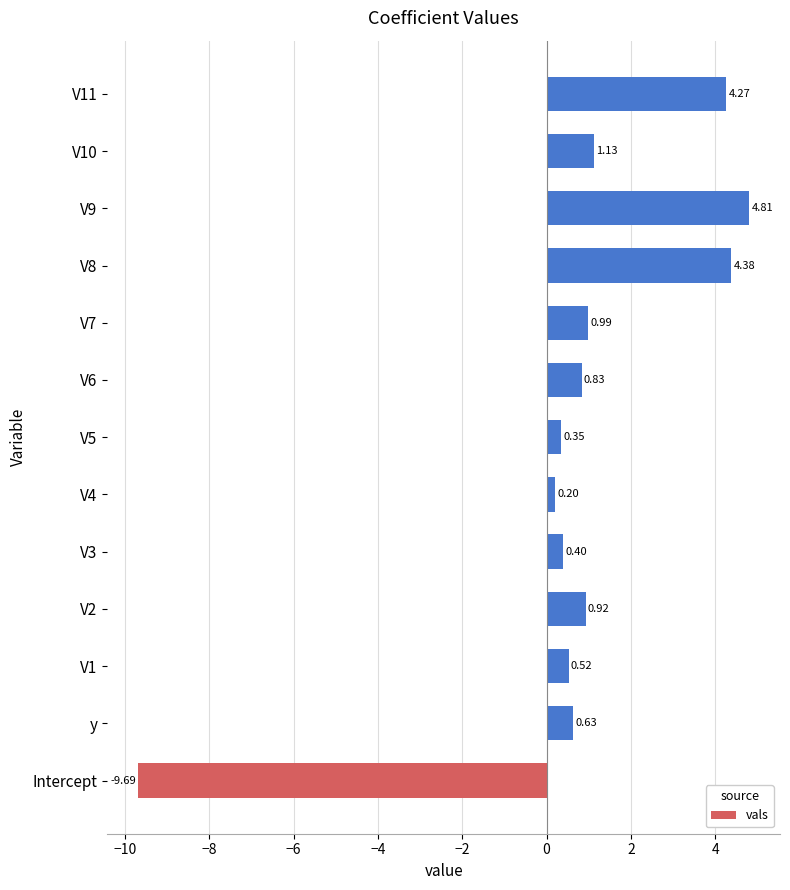

Which has a higher value, V2 or y?

V2